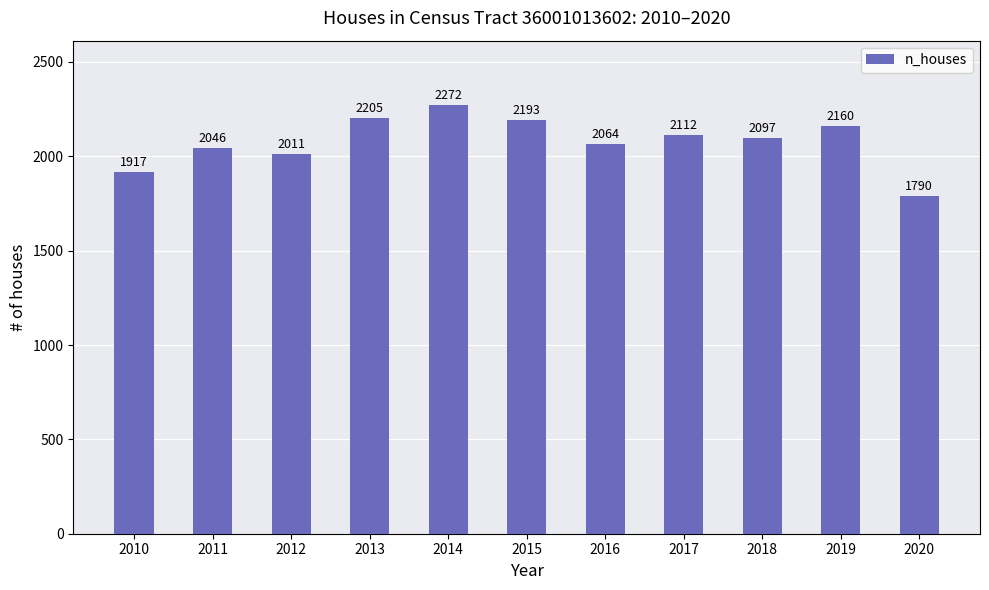

Which category has the lowest value across all series?

2020